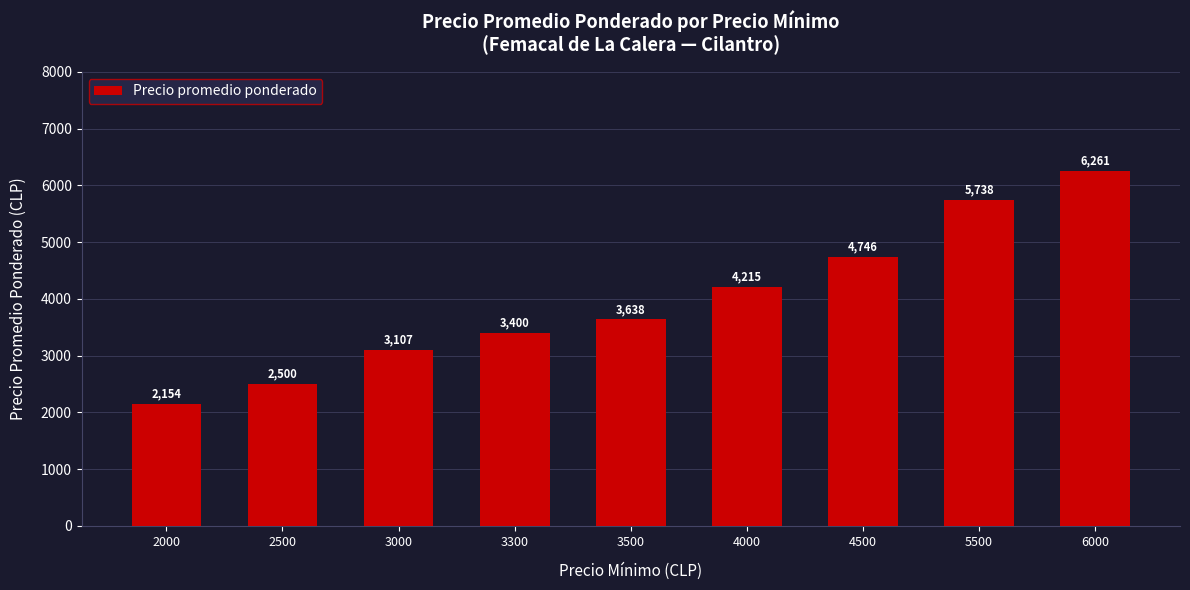

True or false: the data shows 3638 at 3500.

True